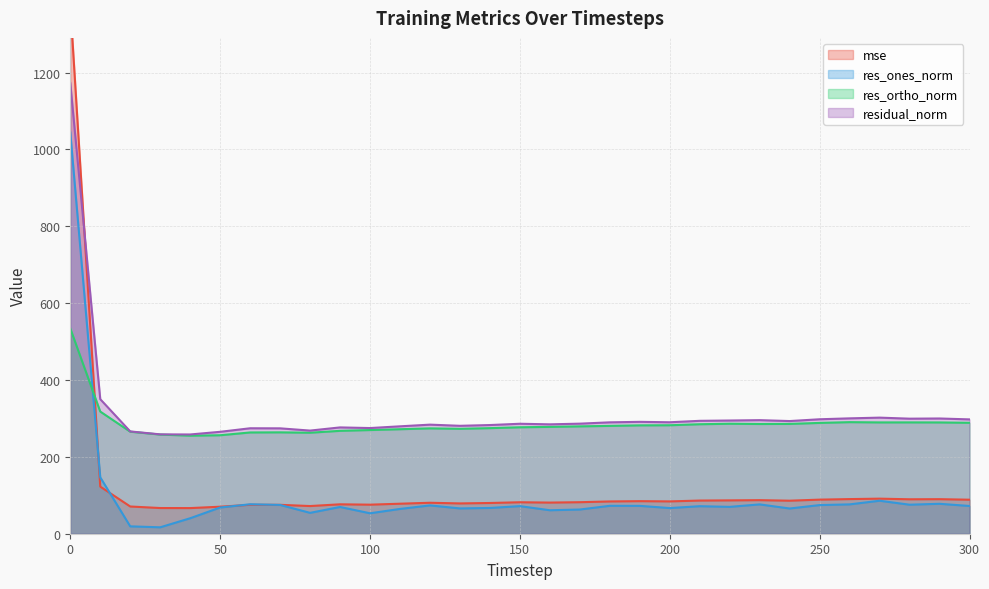

At which label is residual_norm closest to 715?

10